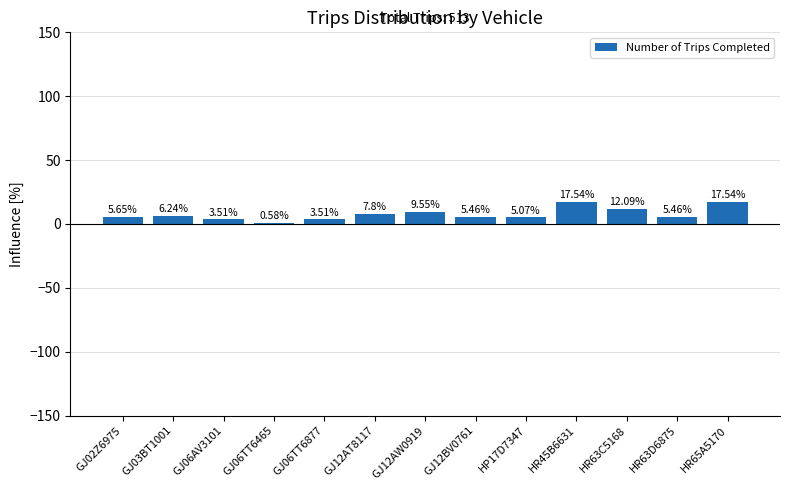

What is the sum of all values?

100.0